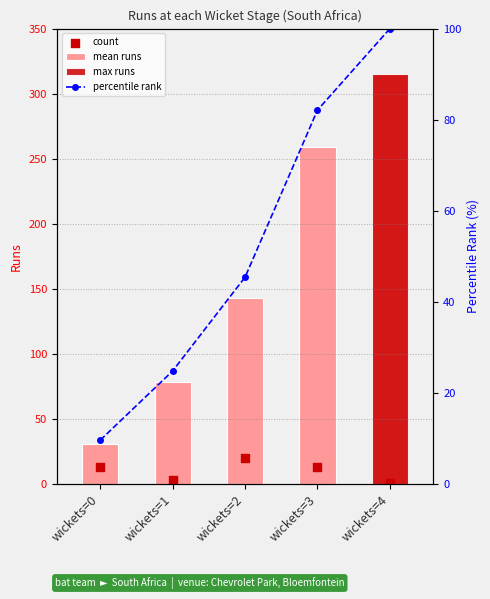

Is the value of percentile rank at wickets=1 greater than the value of count at wickets=2?

Yes